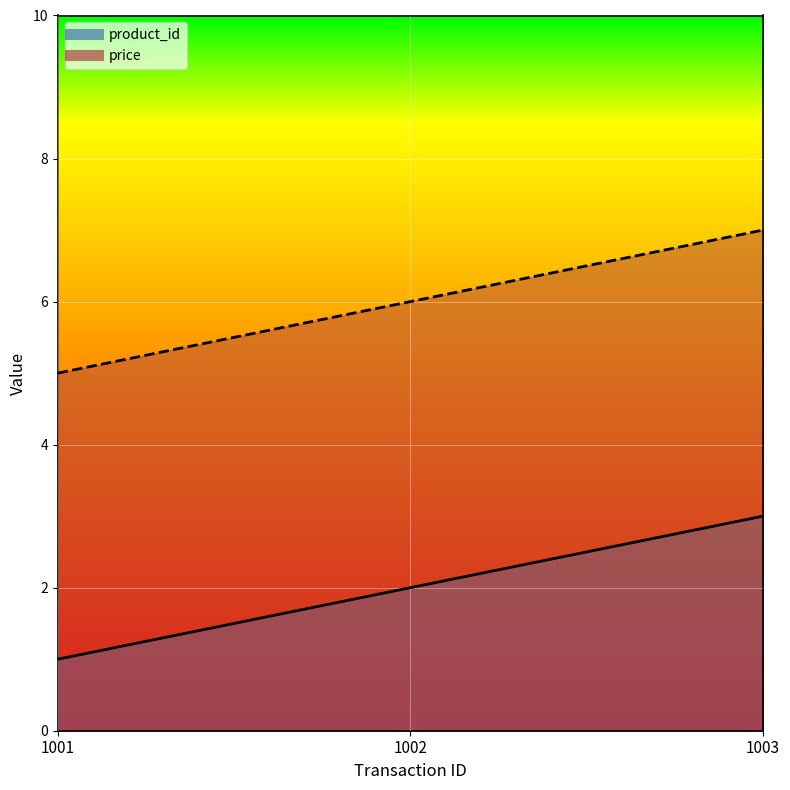

What is the difference between the highest and lowest values at 1002?

4